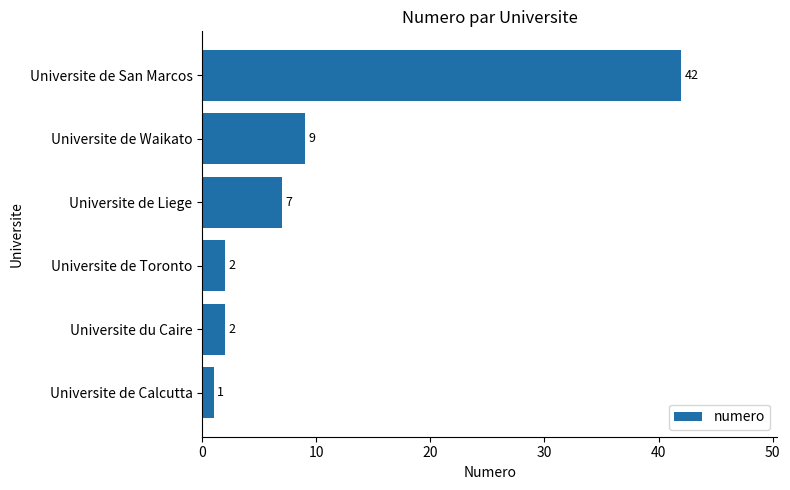

At which label is the value closest to 21?

Universite de Waikato